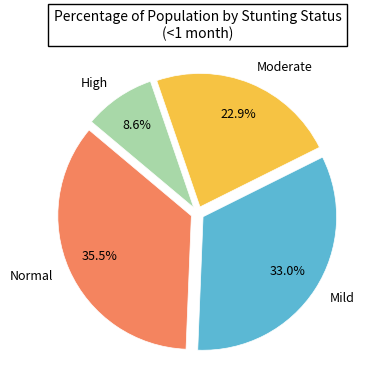

Is there a majority slice in this chart?

No